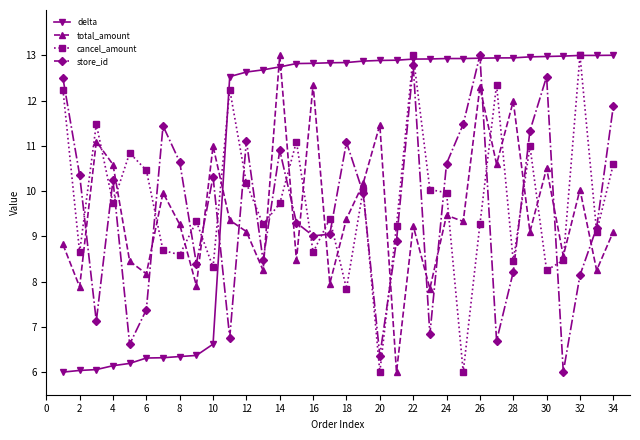

Which series has the largest total across all categories?

delta